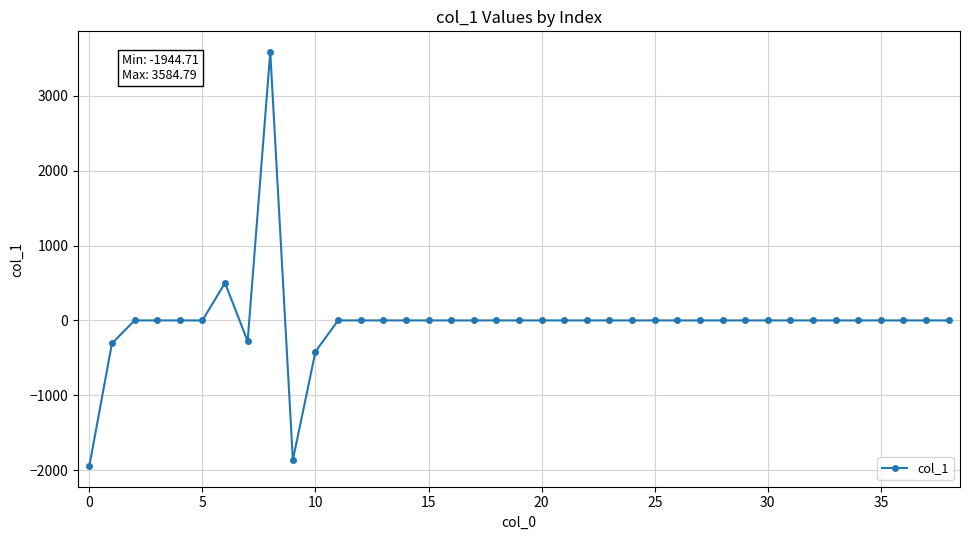

Count the number of categories in the chart.

39